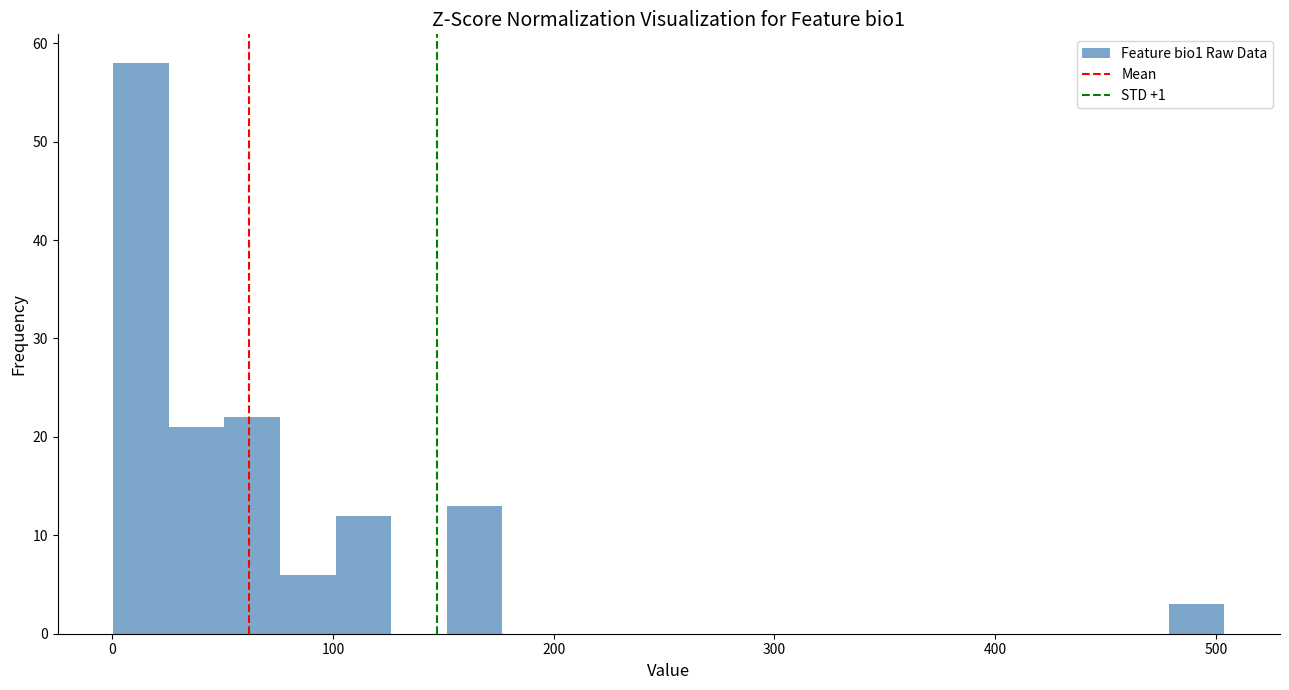

Around what value on the x-axis is the tallest bar? Give the approximate position of its centre, as read against the axis.

10